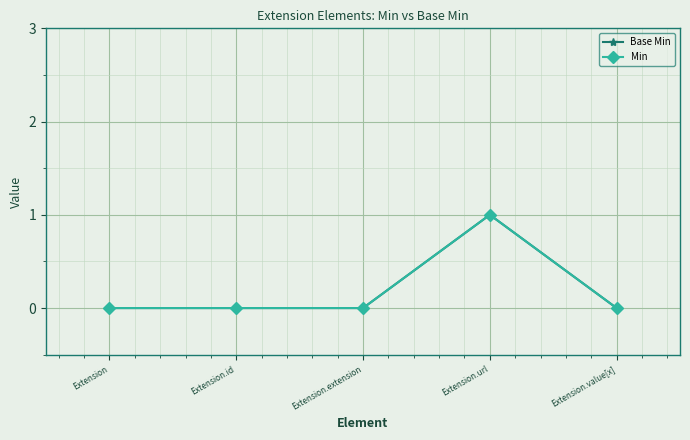

Rank the series at Extension from lowest to highest value.

Base Min, Min